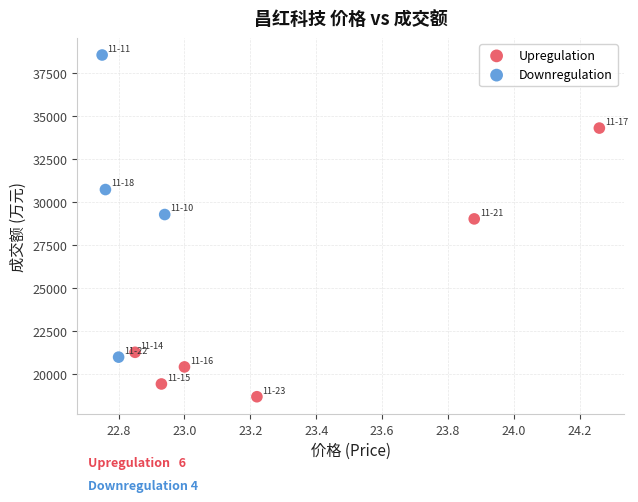

Which series reaches the maximum Y coordinate?

Downregulation